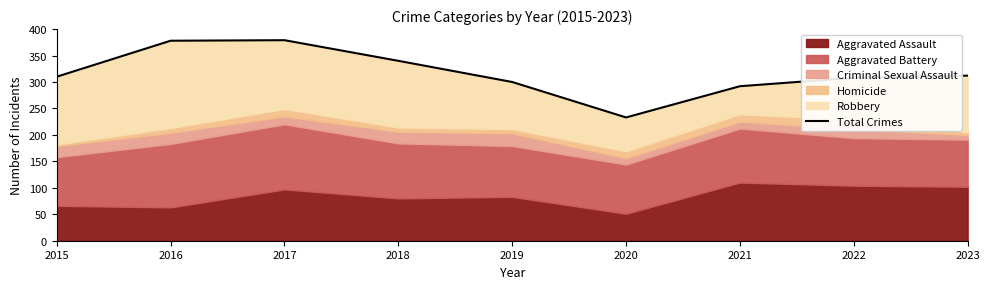

At which label is the value closest to 306?

2022